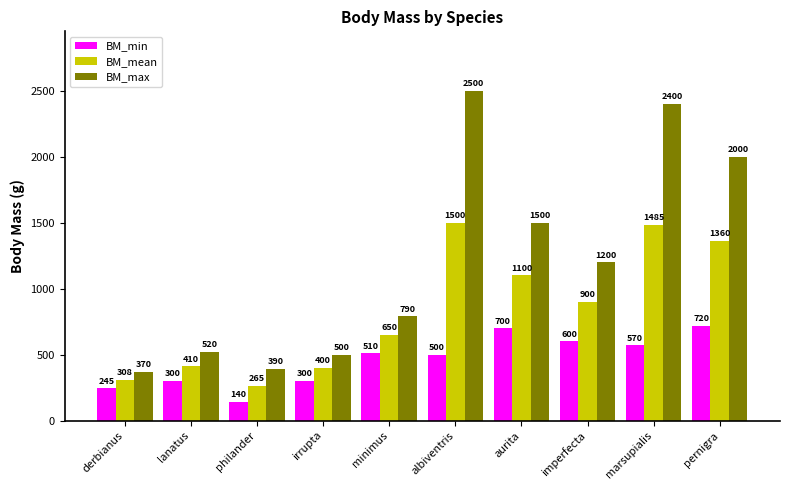

How many bars are there in total?

30